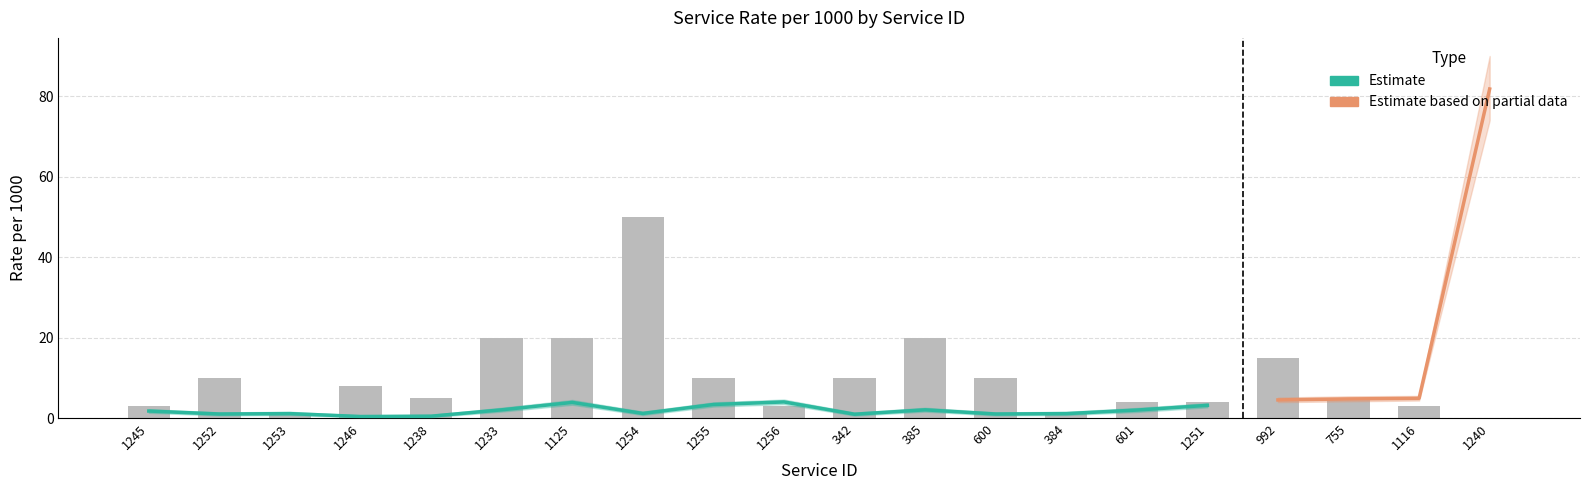

At how many categories does at least one series exceed 89?

1